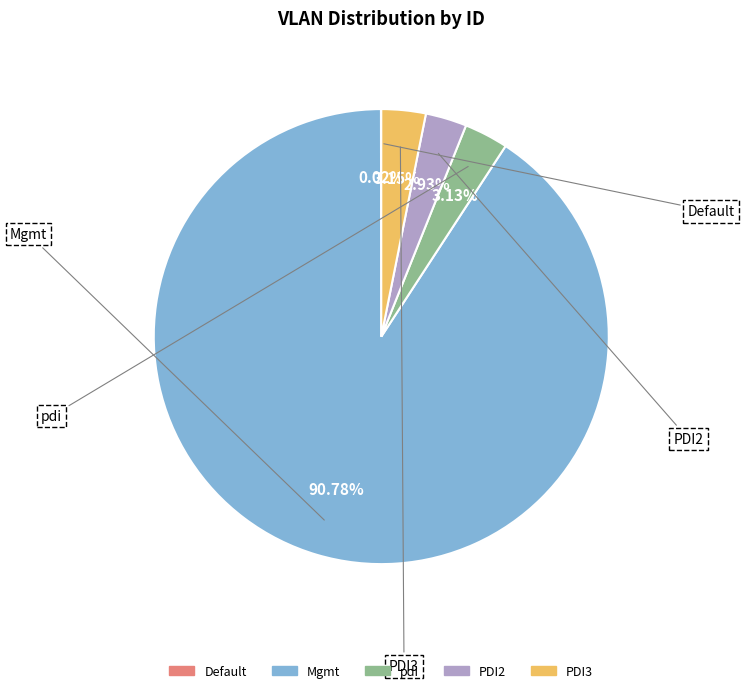

What percentage is the Mgmt slice, to the nearest percent?

91%